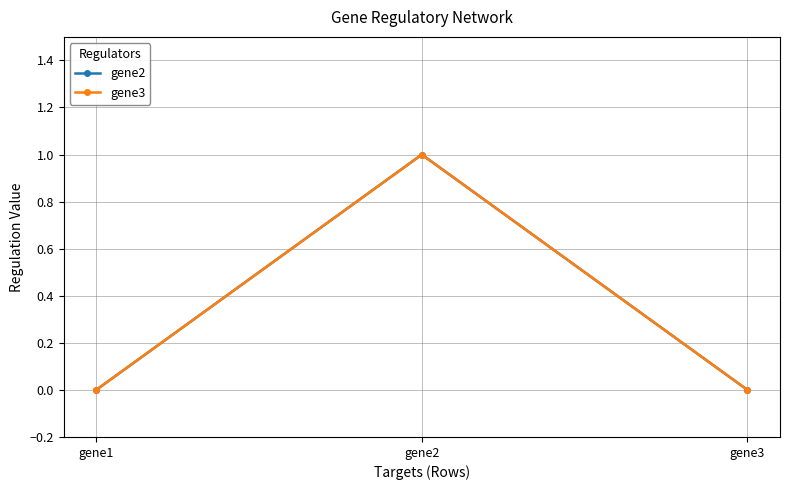

Does the chart have visible grid lines?

Yes